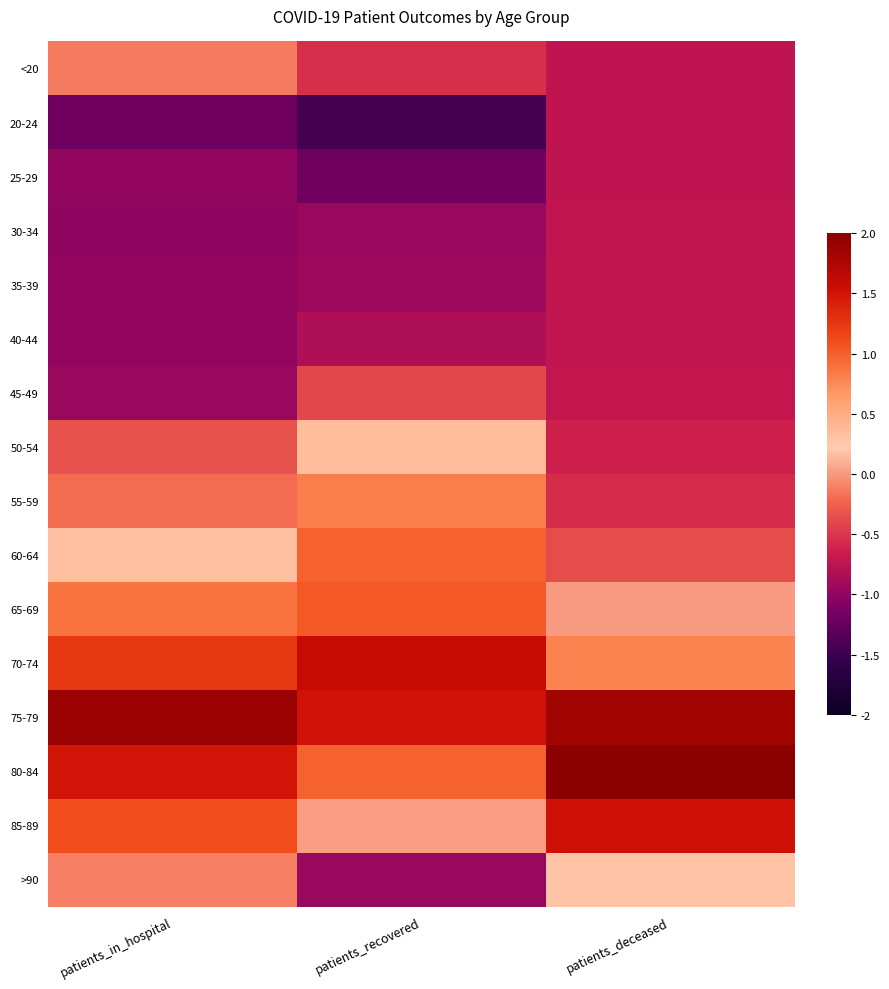

Reading left to right, what are all the values shown in this chart?

<20: patients_in_hospital=-0.1	patients_recovered=-0.5	patients_deceased=-0.7
20-24: patients_in_hospital=-1.2	patients_recovered=-1.5	patients_deceased=-0.7
25-29: patients_in_hospital=-1.0	patients_recovered=-1.2	patients_deceased=-0.7
30-34: patients_in_hospital=-1.0	patients_recovered=-1.0	patients_deceased=-0.7
35-39: patients_in_hospital=-1.0	patients_recovered=-0.9	patients_deceased=-0.7
40-44: patients_in_hospital=-1.0	patients_recovered=-0.8	patients_deceased=-0.7
45-49: patients_in_hospital=-1.0	patients_recovered=-0.4	patients_deceased=-0.7
50-54: patients_in_hospital=-0.3	patients_recovered=0.3	patients_deceased=-0.6
55-59: patients_in_hospital=-0.2	patients_recovered=0.8	patients_deceased=-0.6
60-64: patients_in_hospital=0.3	patients_recovered=1.0	patients_deceased=-0.4
65-69: patients_in_hospital=0.9	patients_recovered=1.0	patients_deceased=0.0
70-74: patients_in_hospital=1.2	patients_recovered=1.6	patients_deceased=0.8
75-79: patients_in_hospital=1.9	patients_recovered=1.5	patients_deceased=1.8
80-84: patients_in_hospital=1.5	patients_recovered=1.0	patients_deceased=2.2
85-89: patients_in_hospital=1.1	patients_recovered=0.0	patients_deceased=1.5
>90: patients_in_hospital=-0.1	patients_recovered=-1.0	patients_deceased=0.3